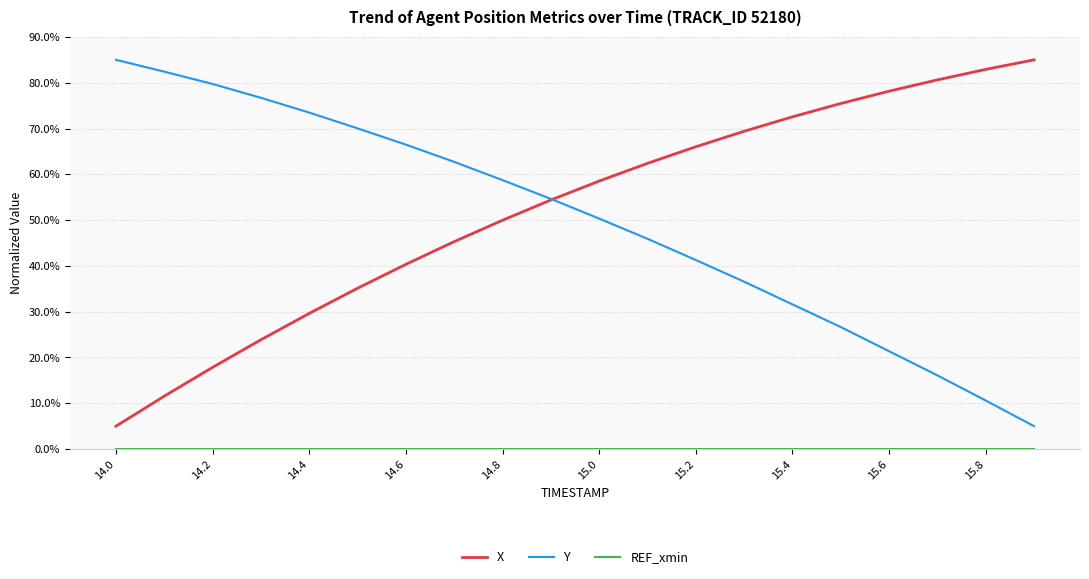

What is the minimum value for X?

5.0